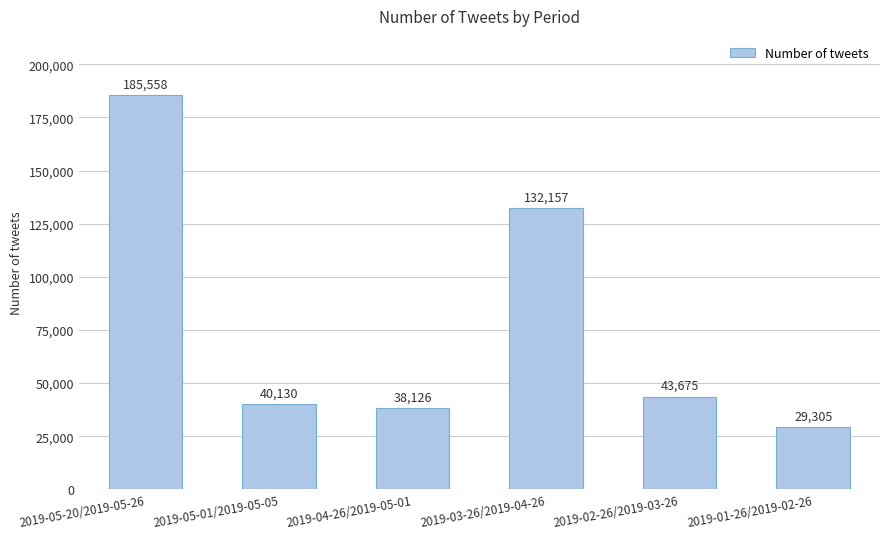

Reading left to right, transcribe all the data shown in this chart.

2019-05-20/2019-05-26=185558	2019-05-01/2019-05-05=40130	2019-04-26/2019-05-01=38126	2019-03-26/2019-04-26=132157	2019-02-26/2019-03-26=43675	2019-01-26/2019-02-26=29305